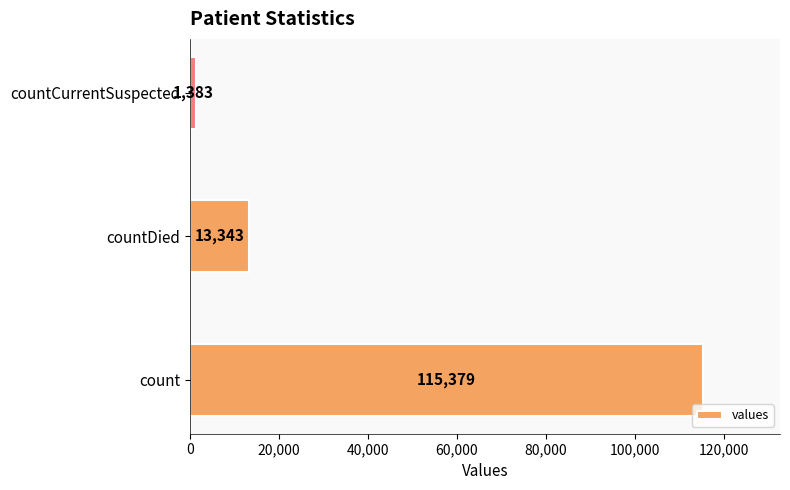

Does the chart contain stacked bars?

No